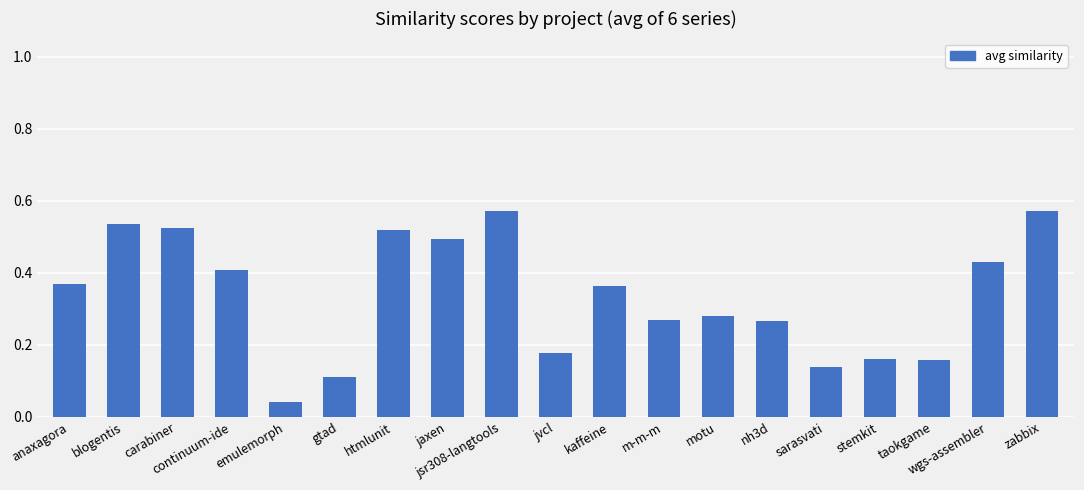

What is the change in value from htmlunit to wgs-assembler?

-0.1